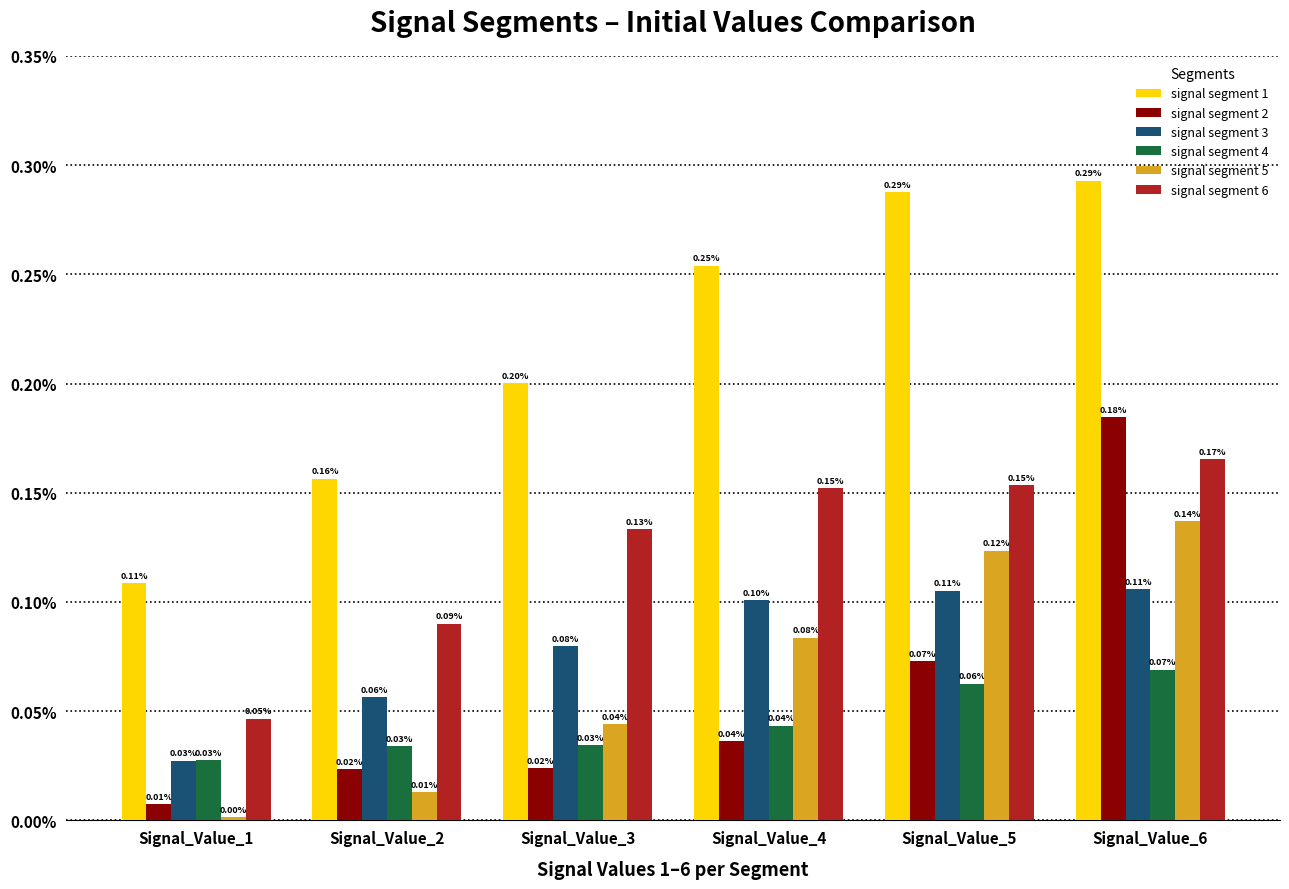

What are all the series names shown in the legend?

signal segment 1, signal segment 2, signal segment 3, signal segment 4, signal segment 5, signal segment 6